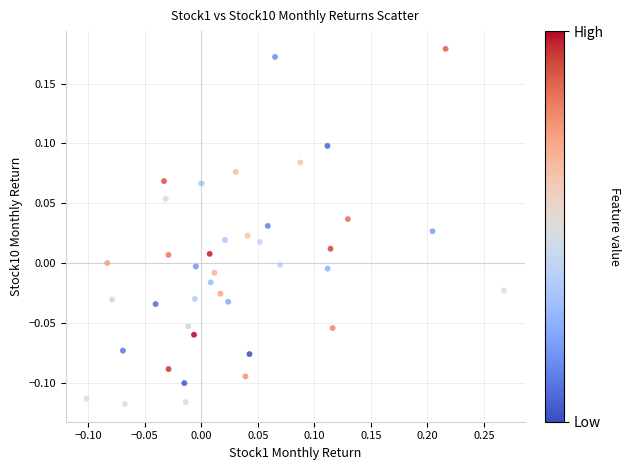

What is the range of X values (max minus min)?

0.4